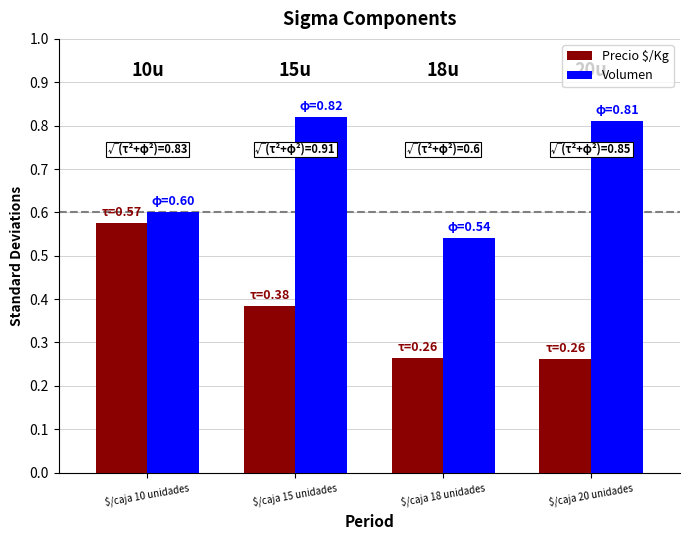

Which category has the highest value across all series?

$/caja 15 unidades